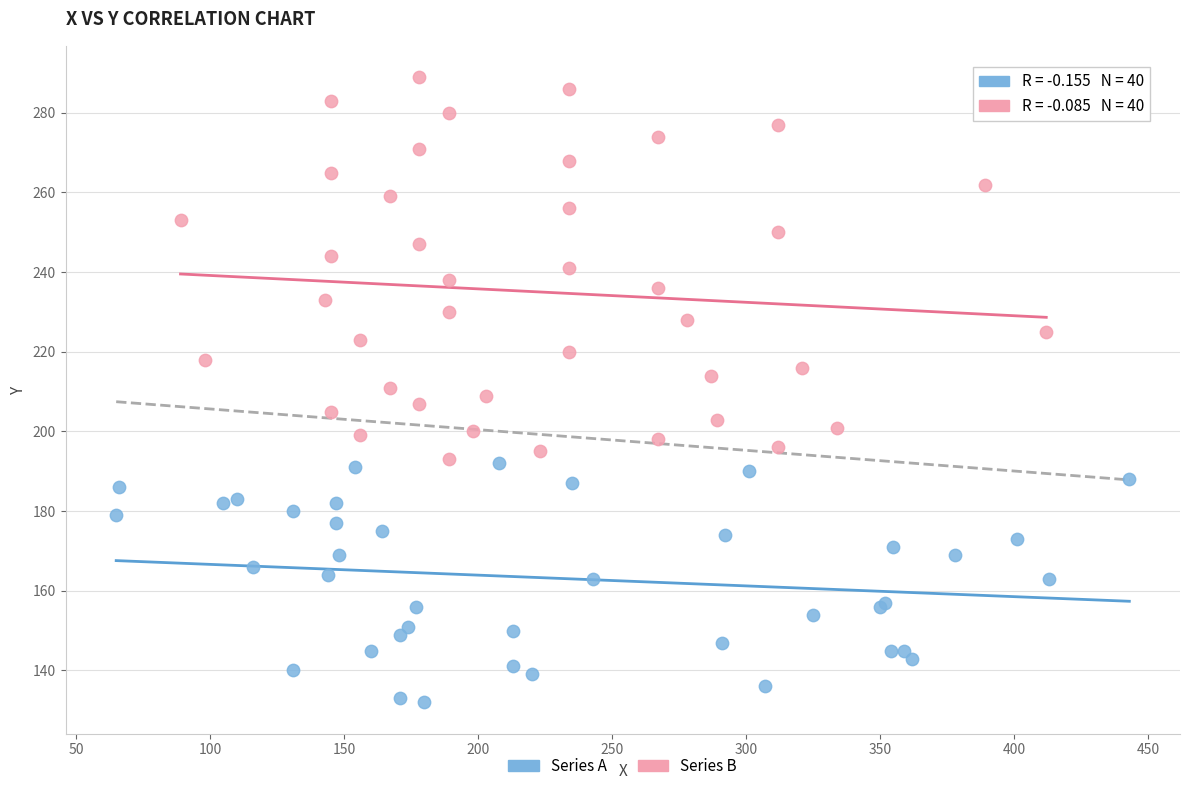

Which series has the largest Y range (max minus min)?

Series B